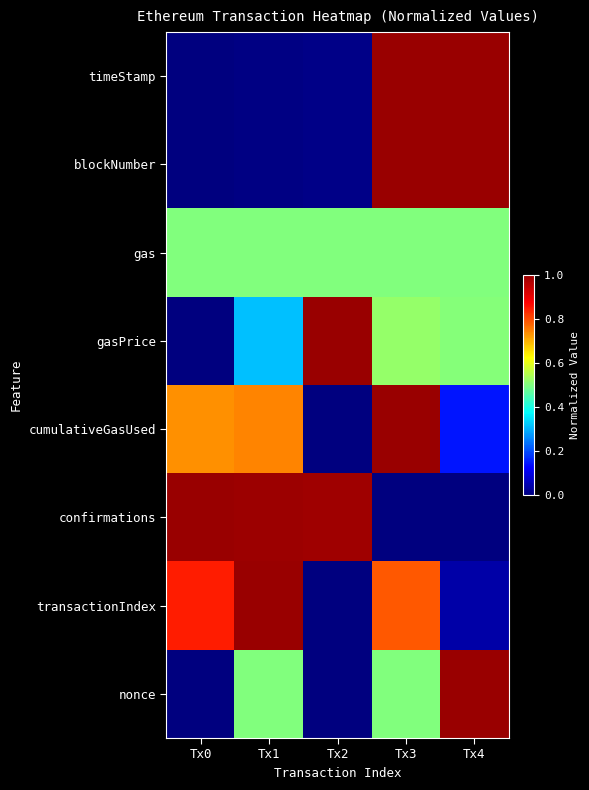

At which category is the sum across all series the highest?

Tx3